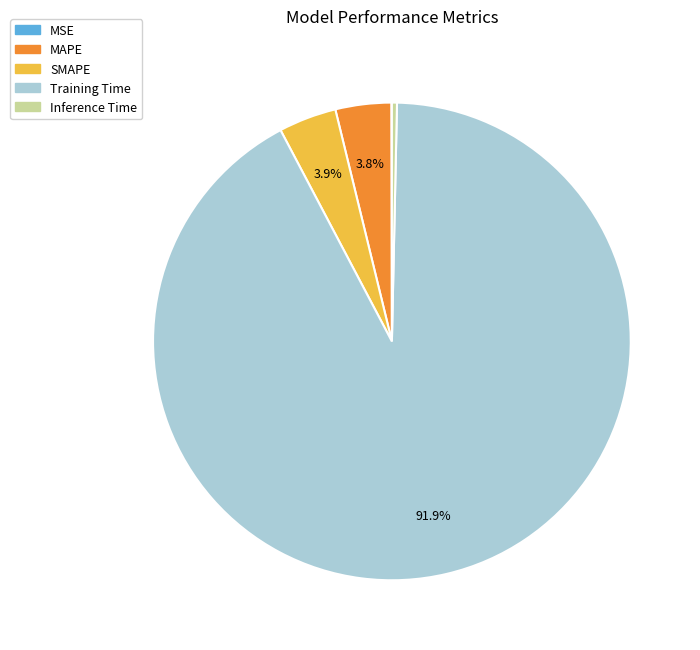

Is it true that MAPE is 4% of the pie?

True